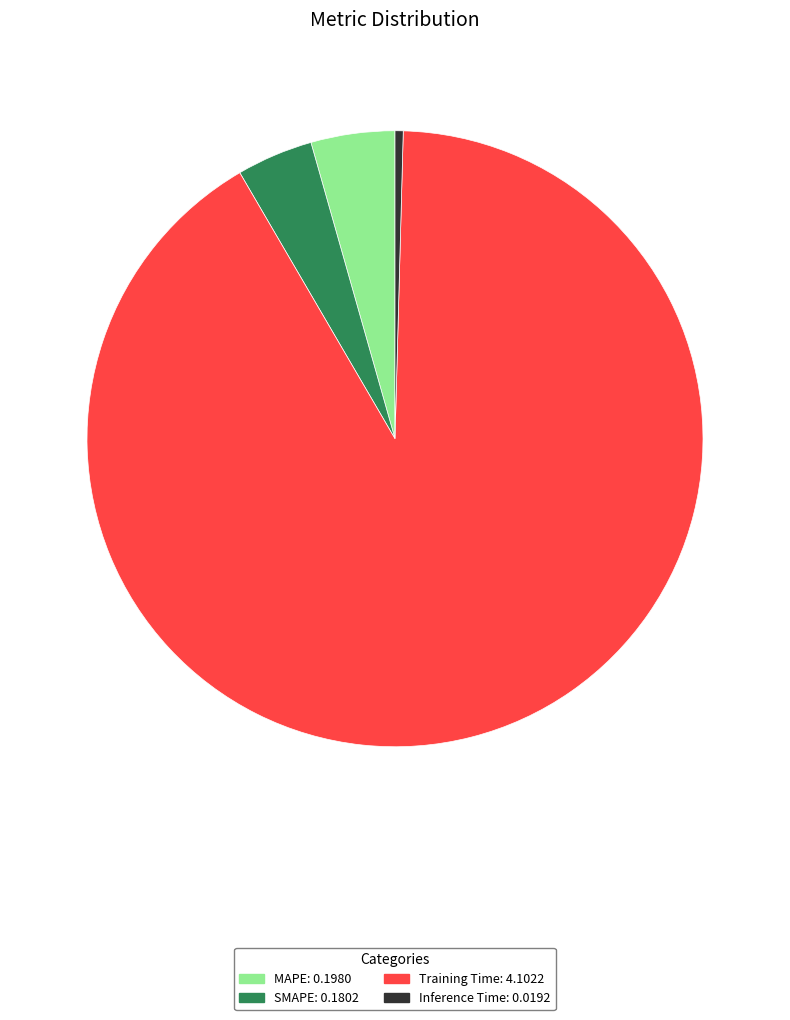

Combined, do SMAPE: 0.1802 and MAPE: 0.1980 account for over 50%?

No